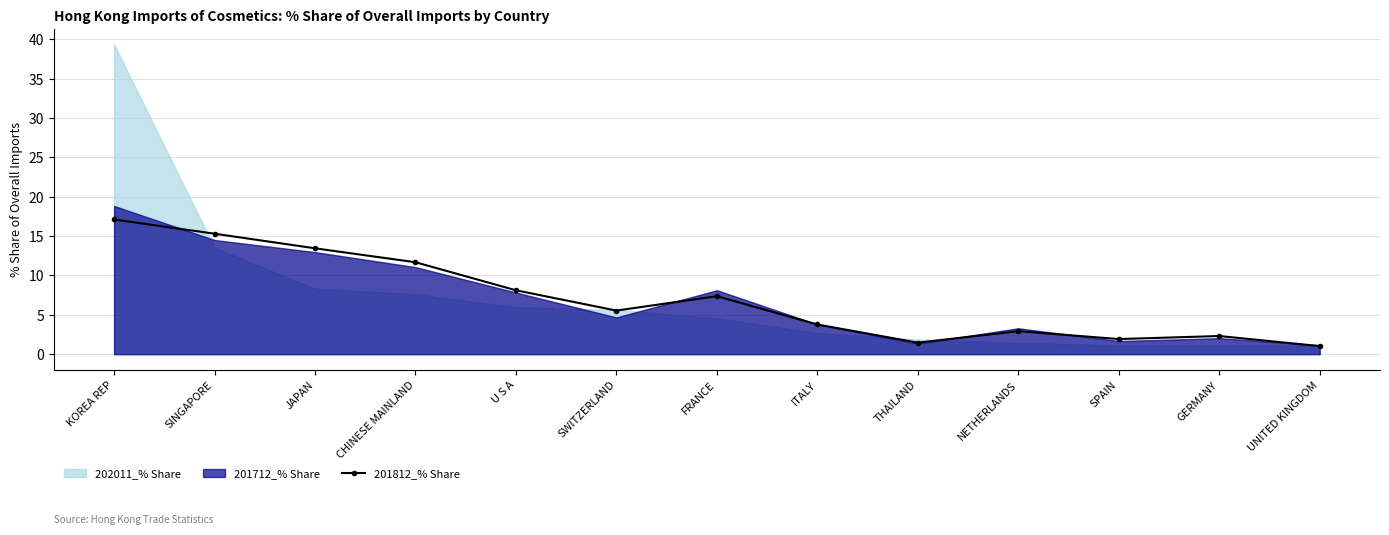

What is the label of the 7th point from the right?

FRANCE